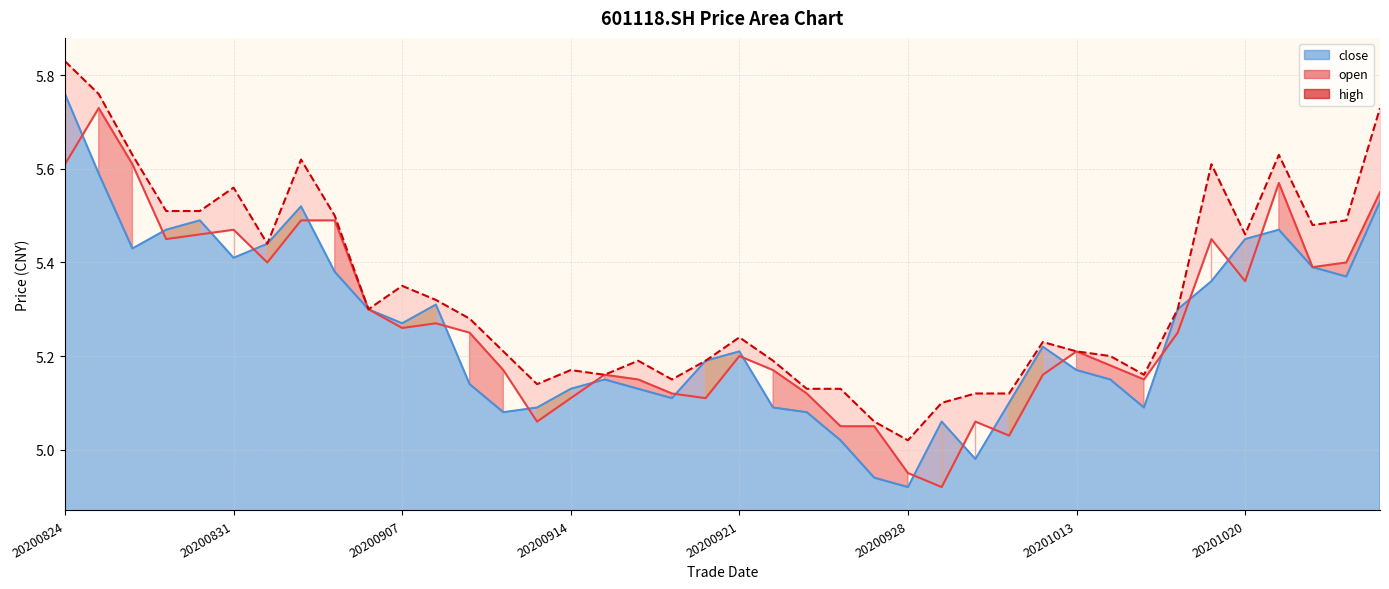

Does the chart display data point markers on the line(s)?

No